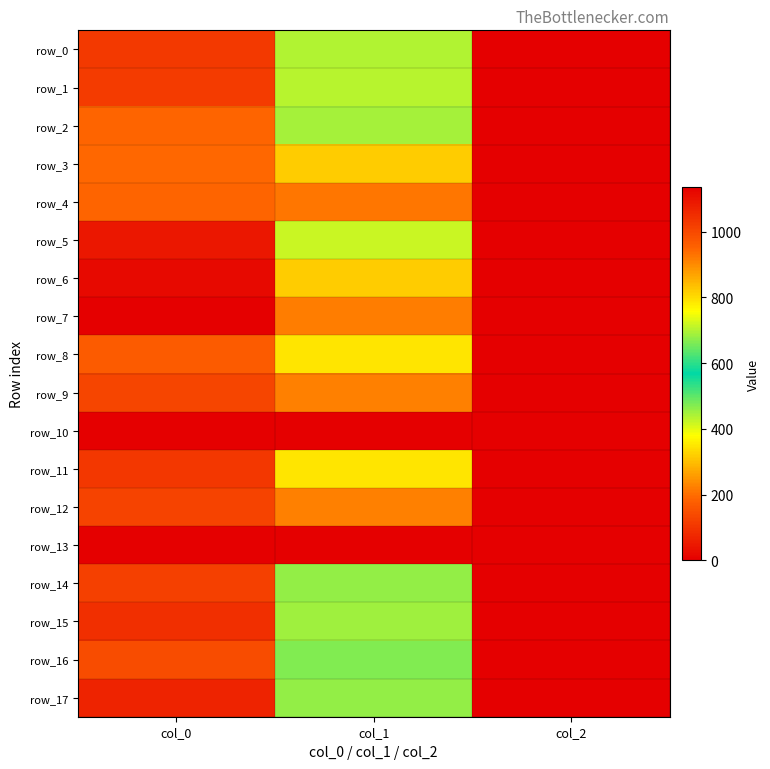

What is the total value across all series at col_0?

16376.7